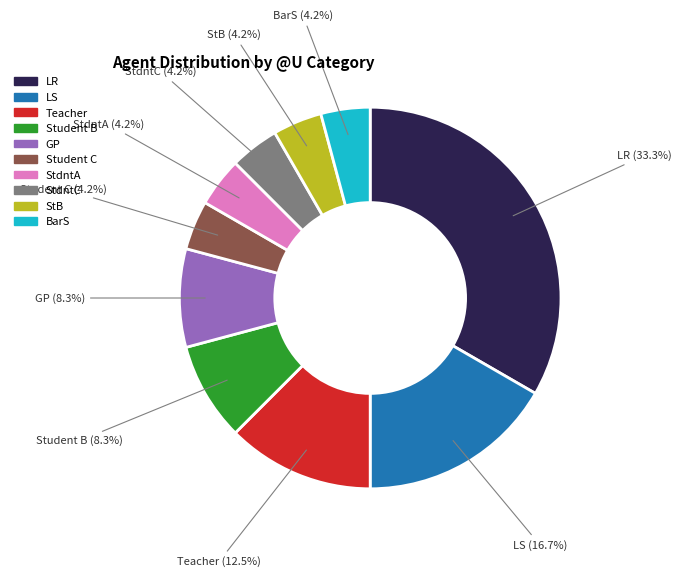

Is there any slice that represents more than half of the pie?

No